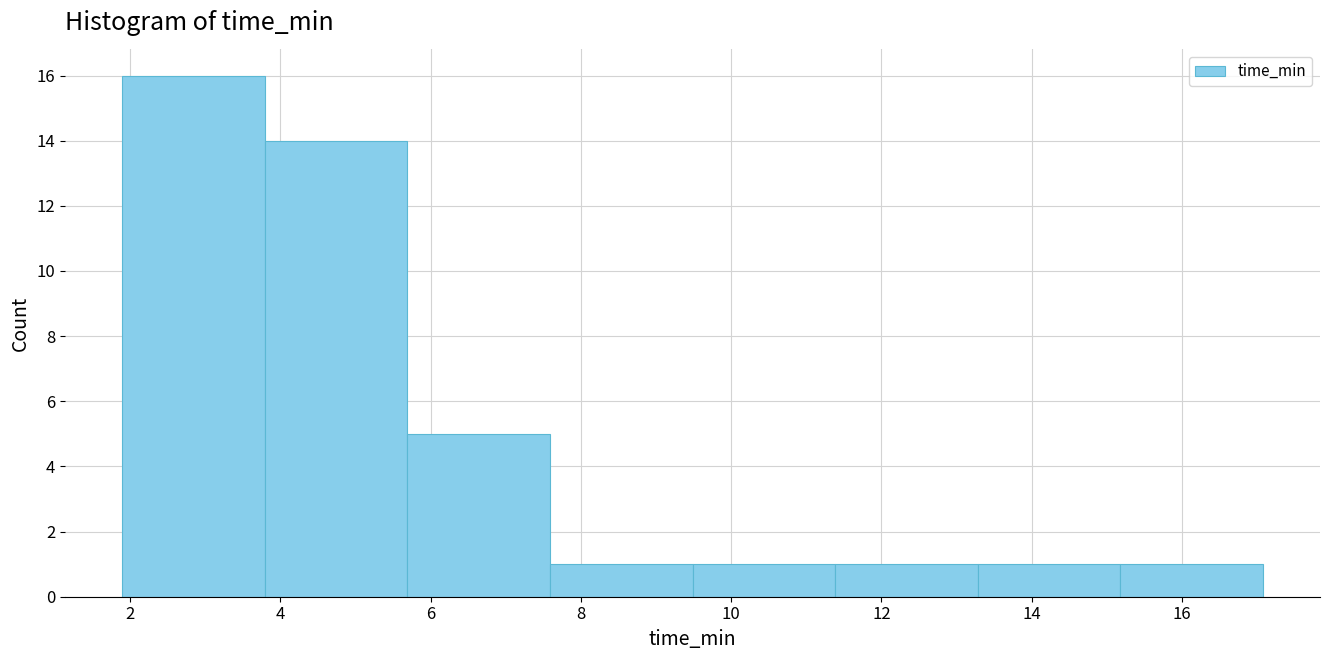

Over which range of the x-axis is the bar tallest?

1.8 to 3.8